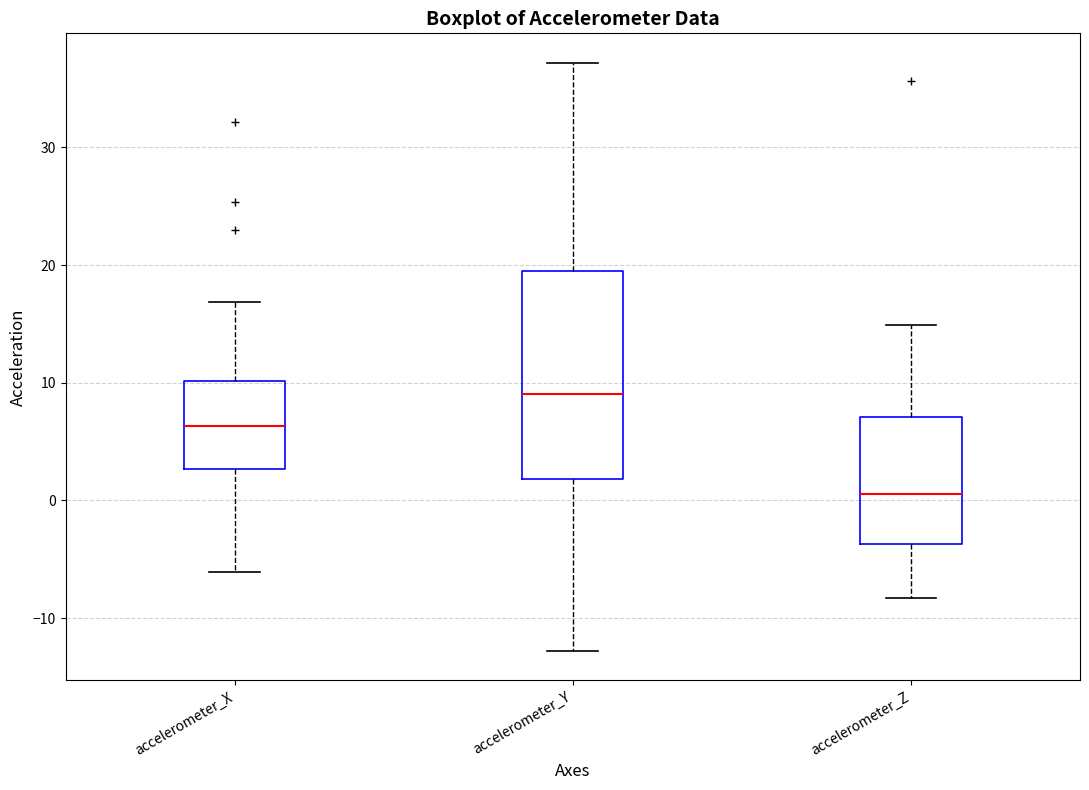

Reading left to right, transcribe this box plot: for each box, give where its median line is, the range the box spans, and where its two whiskers end, as read against the y-axis. The values are not printed on the chart, so give them approximately, as read against the axis.

accelerometer_X: median 6, box 3 to 10, whiskers -6 to 17
accelerometer_Y: median 9, box 2 to 19, whiskers -13 to 37
accelerometer_Z: median 1, box -4 to 7, whiskers -8 to 15